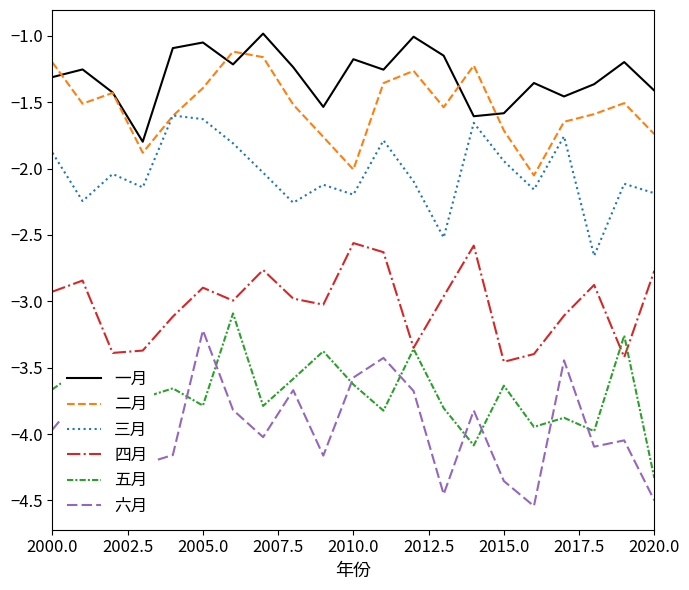

Which series has the largest total across all categories?

一月